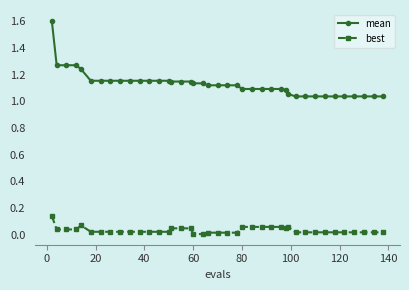

List the series in order of their peak value, highest first.

mean, best